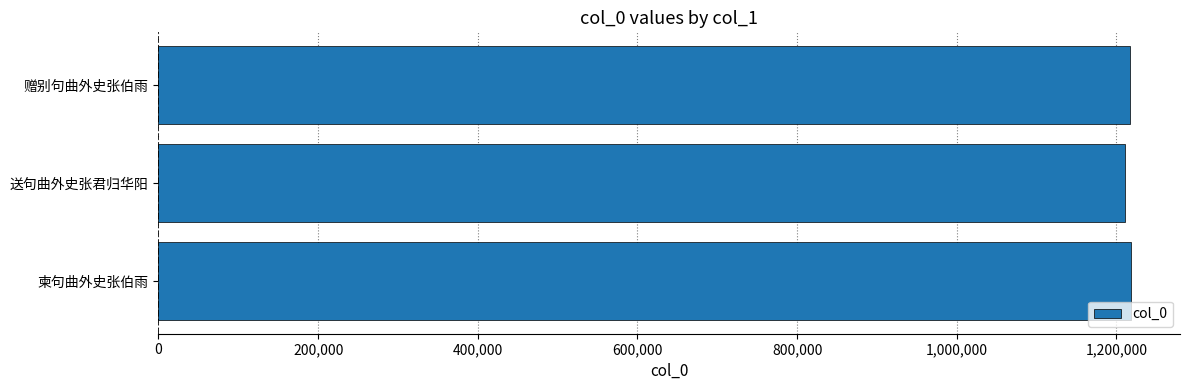

What is the greatest value displayed?

1218712